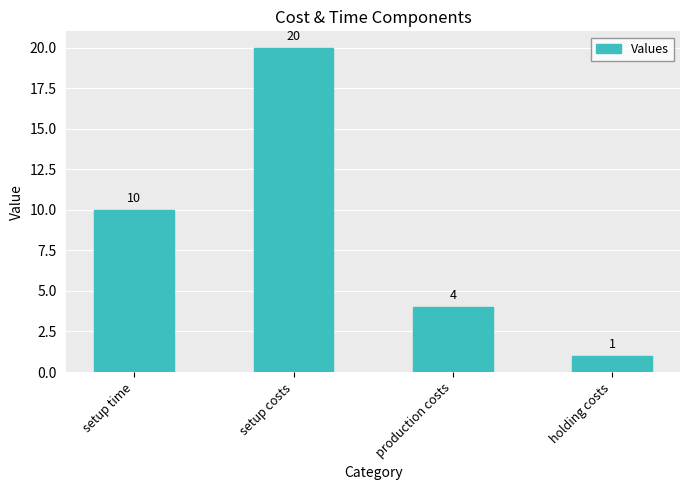

What is the ratio of the value at setup costs to the value at setup time?

2.0